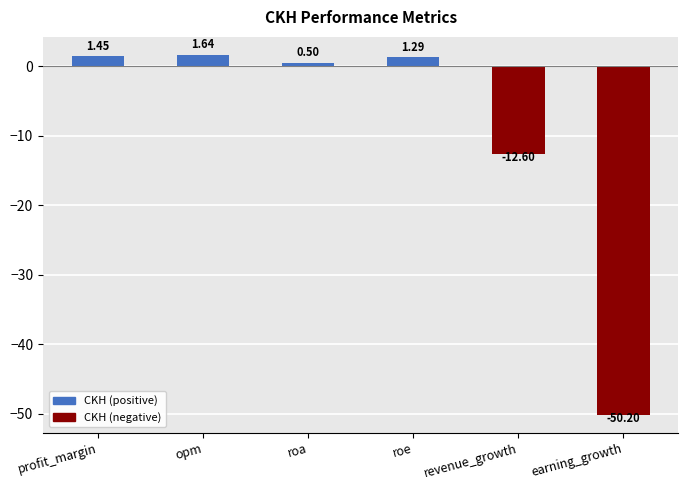

Is it true that the value at earning_growth is -50.2?

True